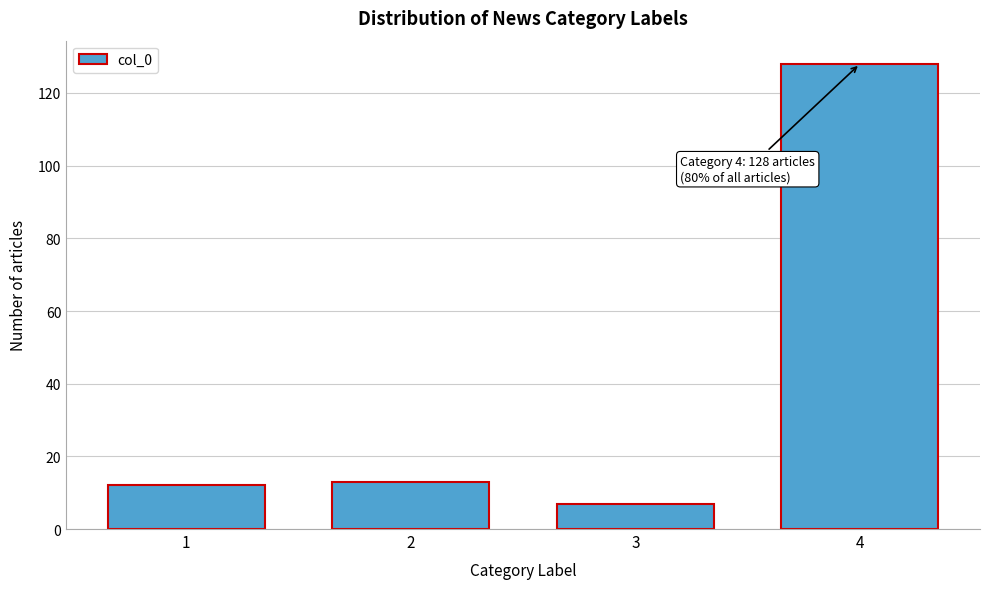

Reading left to right, extract all data points from this chart.

1=12	2=13	3=7	4=128